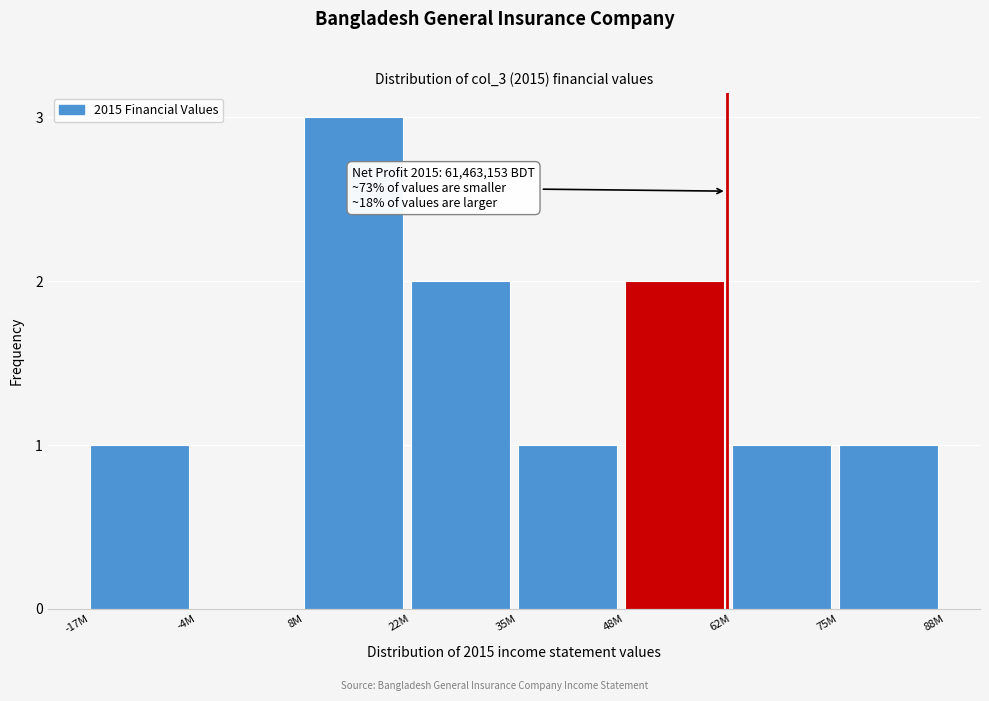

Reading right to left, list all the values displayed in this chart.

75M=1	62M=1	48M=2	35M=1	22M=2	8M=3	-4M=0	-17M=1